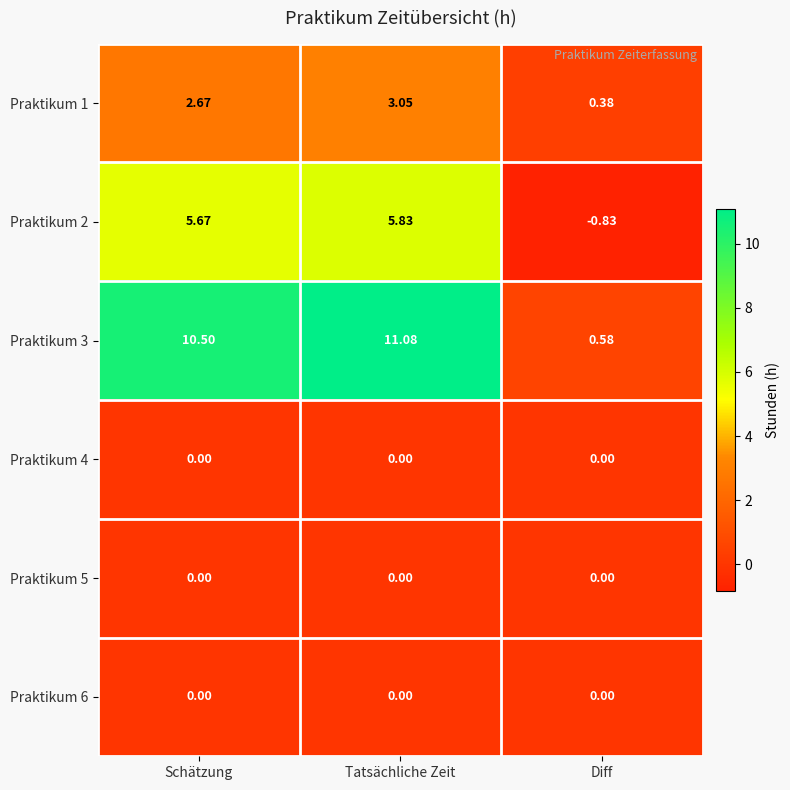

At which category is the sum across all series the highest?

Tatsächliche Zeit